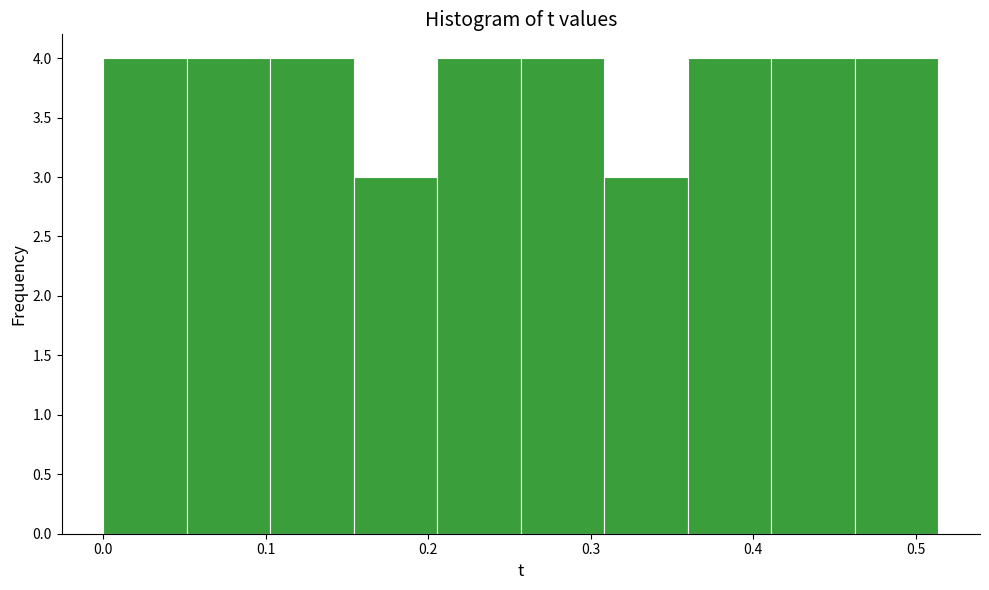

Reading left to right, list every bar in this chart as the range it spans on the x-axis followed by its height. Neither the bar edges nor the heights are printed on the chart, so give them approximately, as read against the axes.

0.00 to 0.05: 4
0.05 to 0.10: 4
0.10 to 0.15: 4
0.15 to 0.21: 3
0.21 to 0.26: 4
0.26 to 0.31: 4
0.31 to 0.36: 3
0.36 to 0.41: 4
0.41 to 0.46: 4
0.46 to 0.51: 4